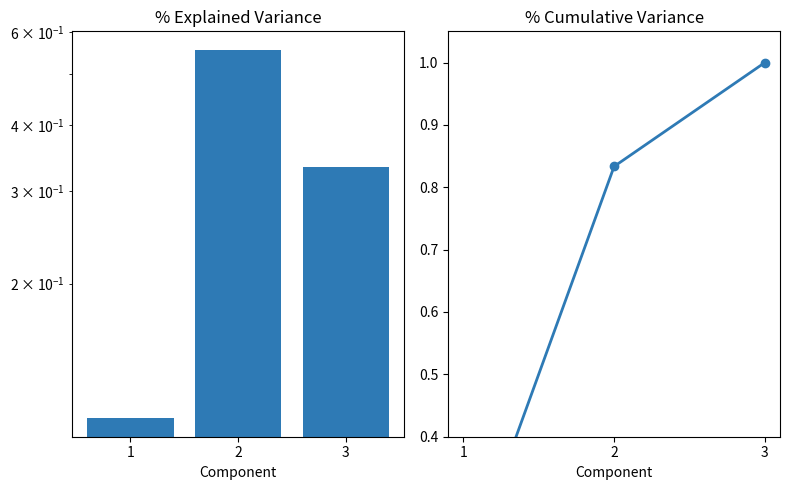

What is the spread (max minus min) of values at 1?

0.1